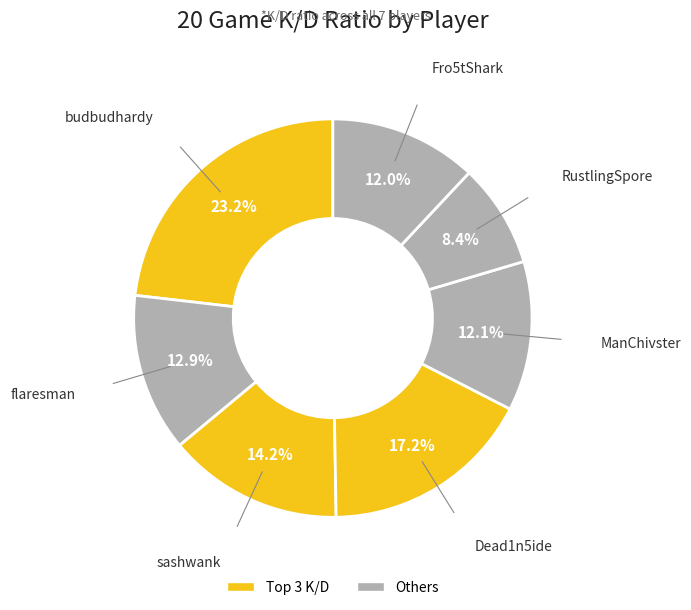

To the nearest percent, what percentage of the pie is sashwank?

14%